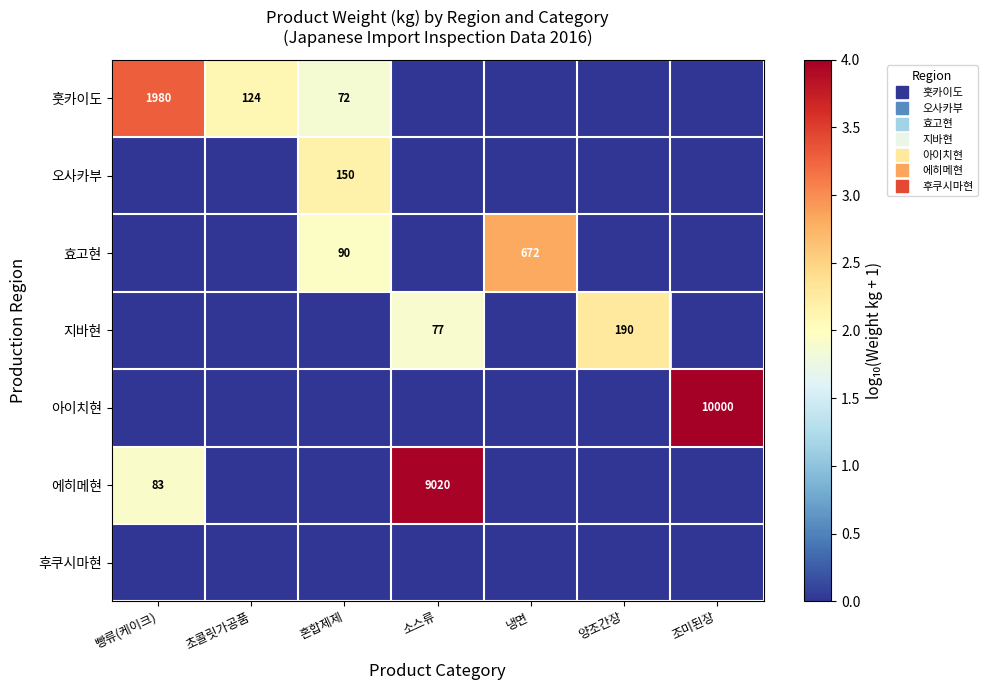

At how many categories does at least one series exceed 1?

7